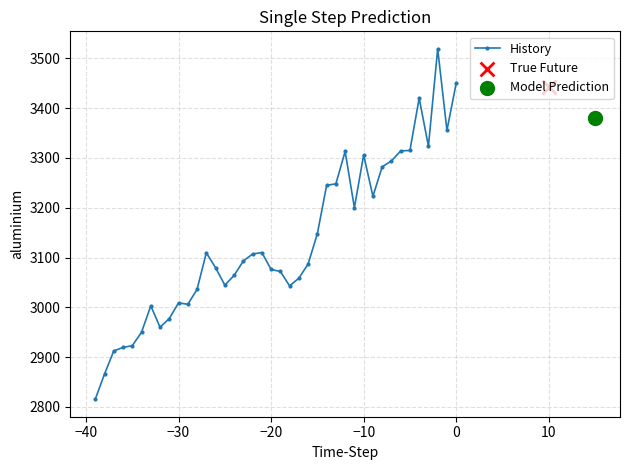

True or false: History has more than 2 interior local peaks.

True